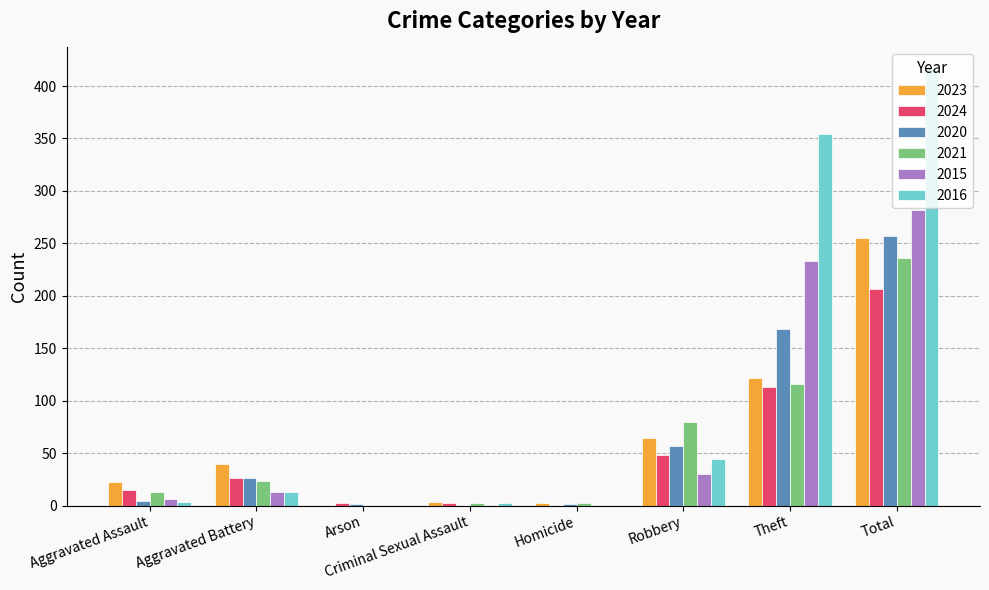

What is the sum of all 2015 values?

564